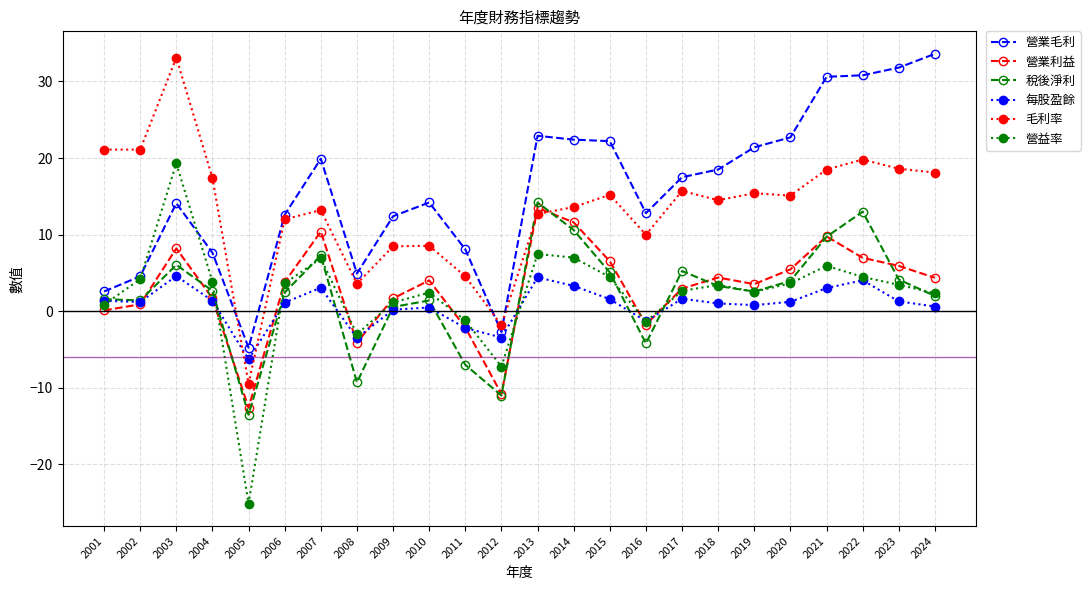

What is the difference between the 營業毛利 values at 2019 and 2016?

8.6